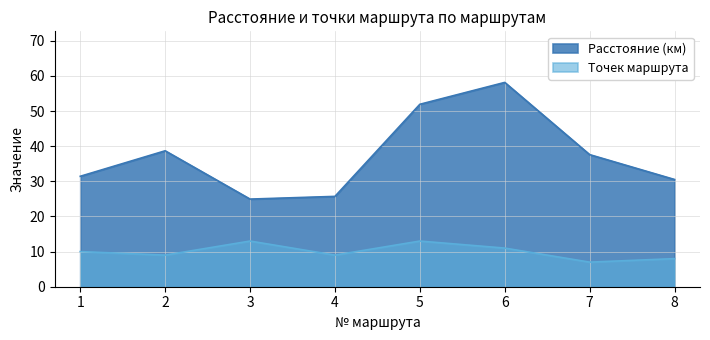

Does the chart display data point markers on the line(s)?

No